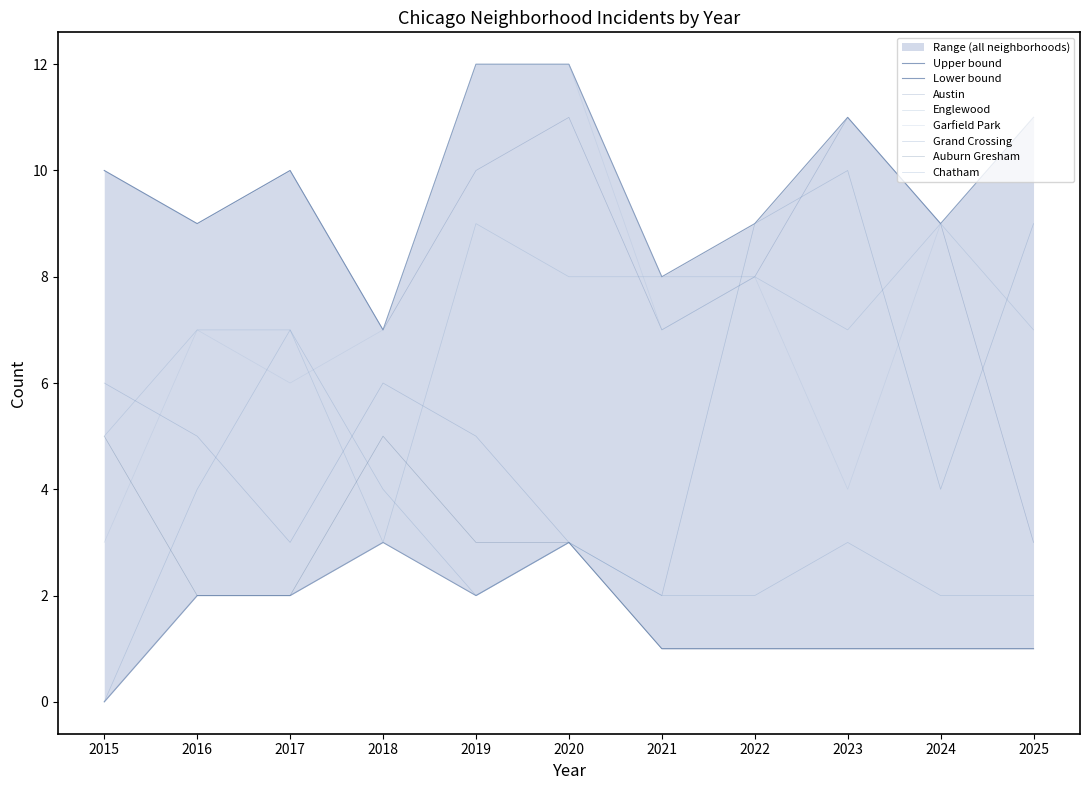

What is the difference between the maximum and minimum values in the Auburn Gresham series?

4